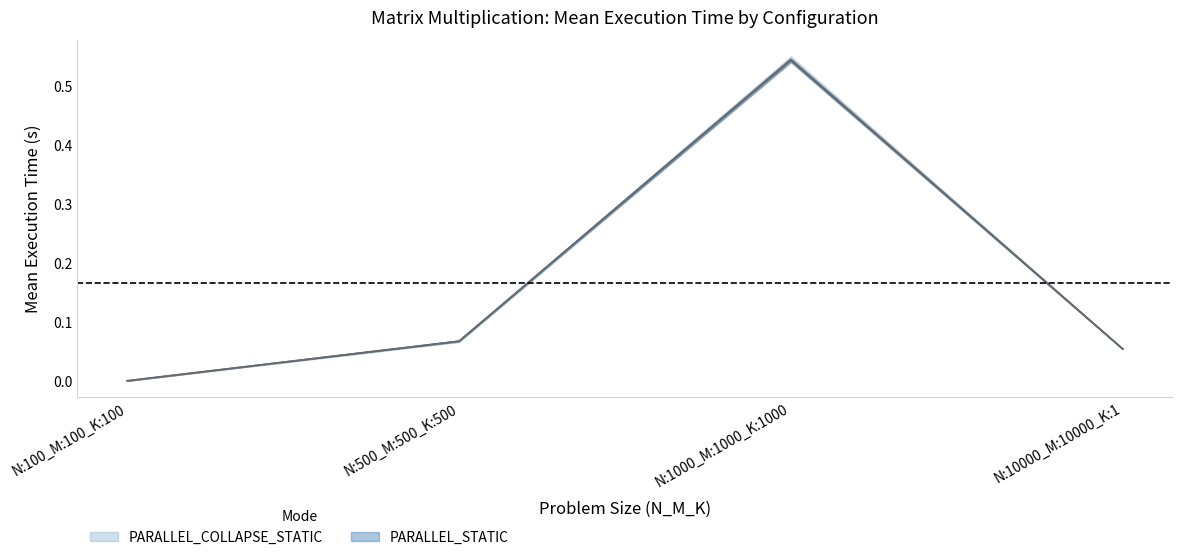

What is the value of the PARALLEL_STATIC Mean point at the 4th from the left?

0.1